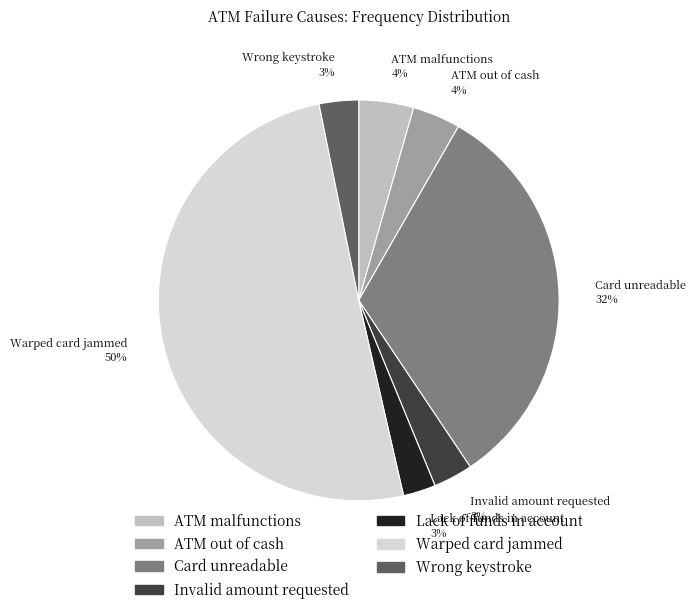

Does Invalid amount requested account for over 50% of the chart?

No